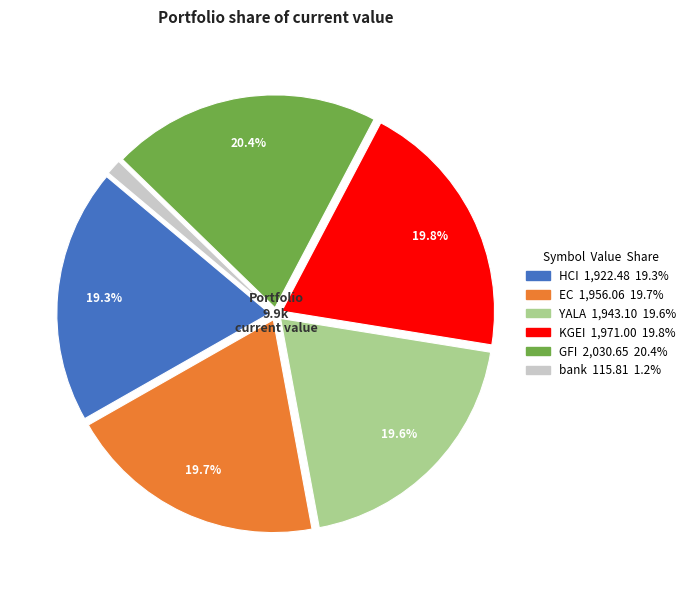

Do EC and KGEI together represent more than half of the pie?

No